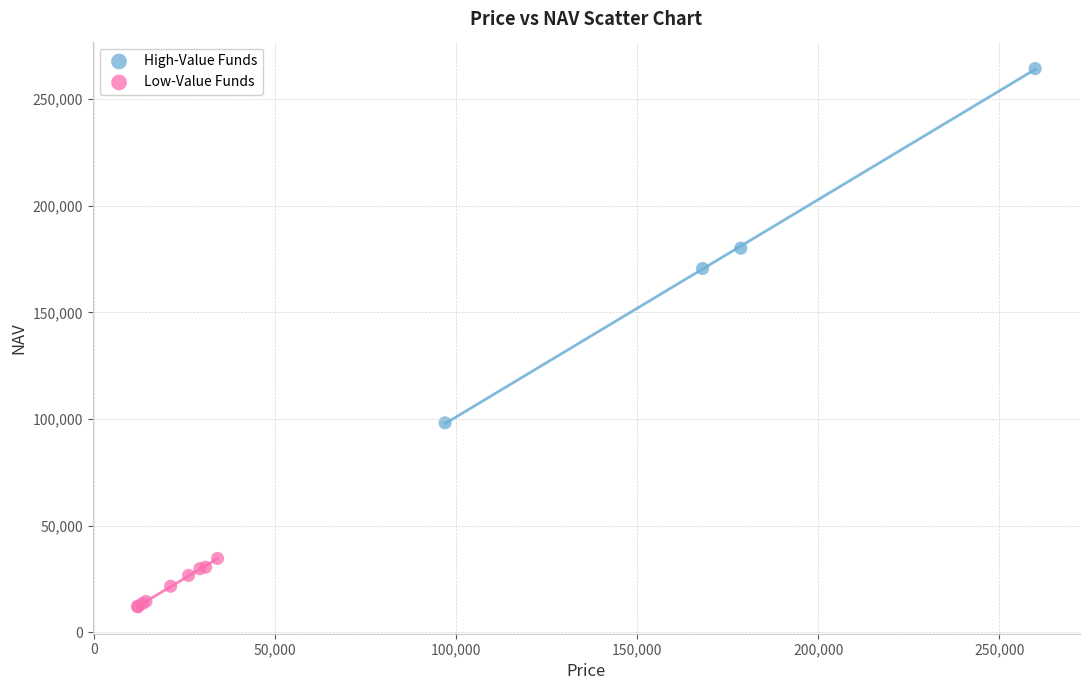

What are all the series names shown in the legend?

High-Value Funds, Low-Value Funds